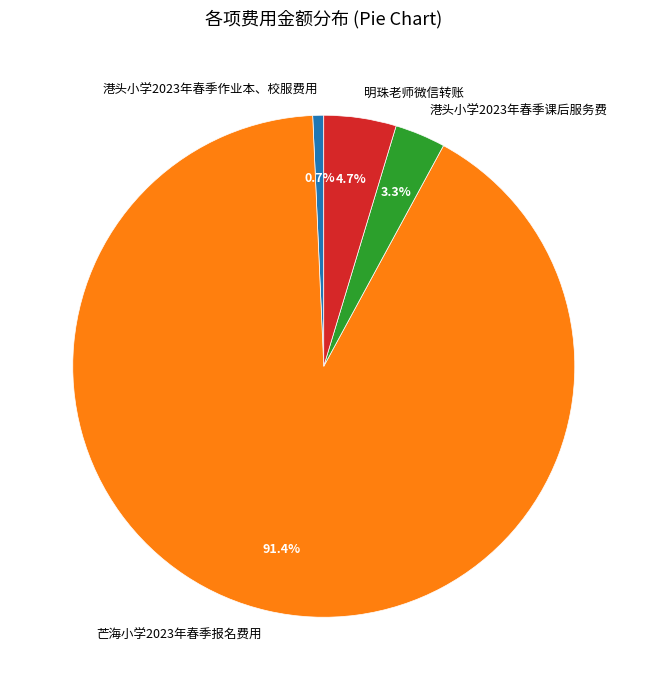

To the nearest percent, what is the average slice percentage?

25%